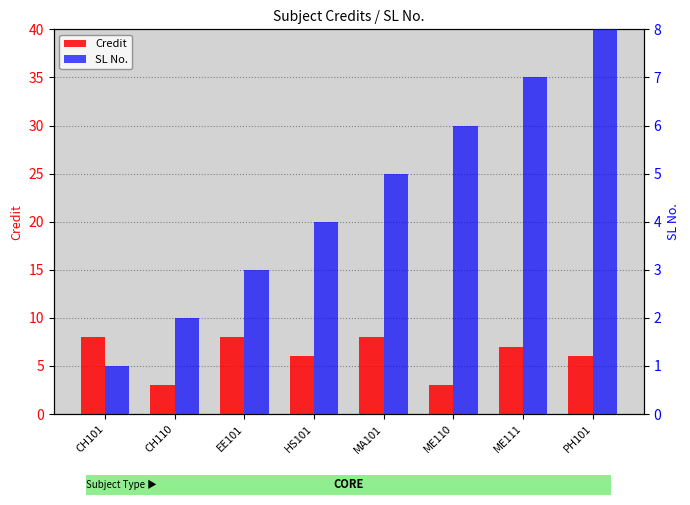

Rank the series by their maximum value, from lowest to highest.

Credit, SL No.